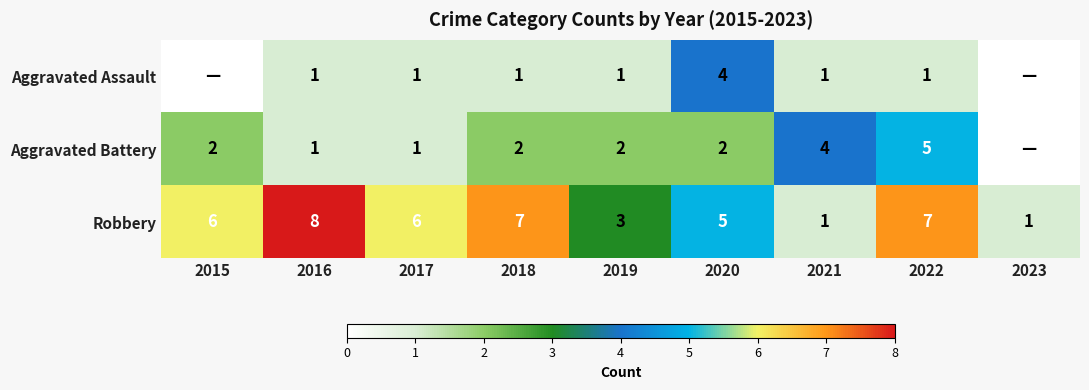

Which label corresponds to the largest value in the chart?

2016